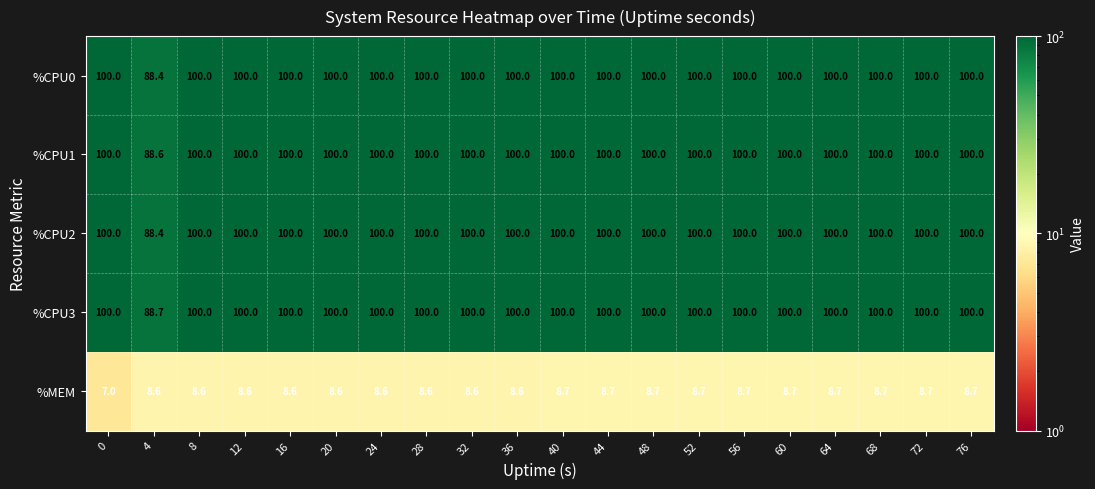

At how many categories does at least one series exceed 38?

20